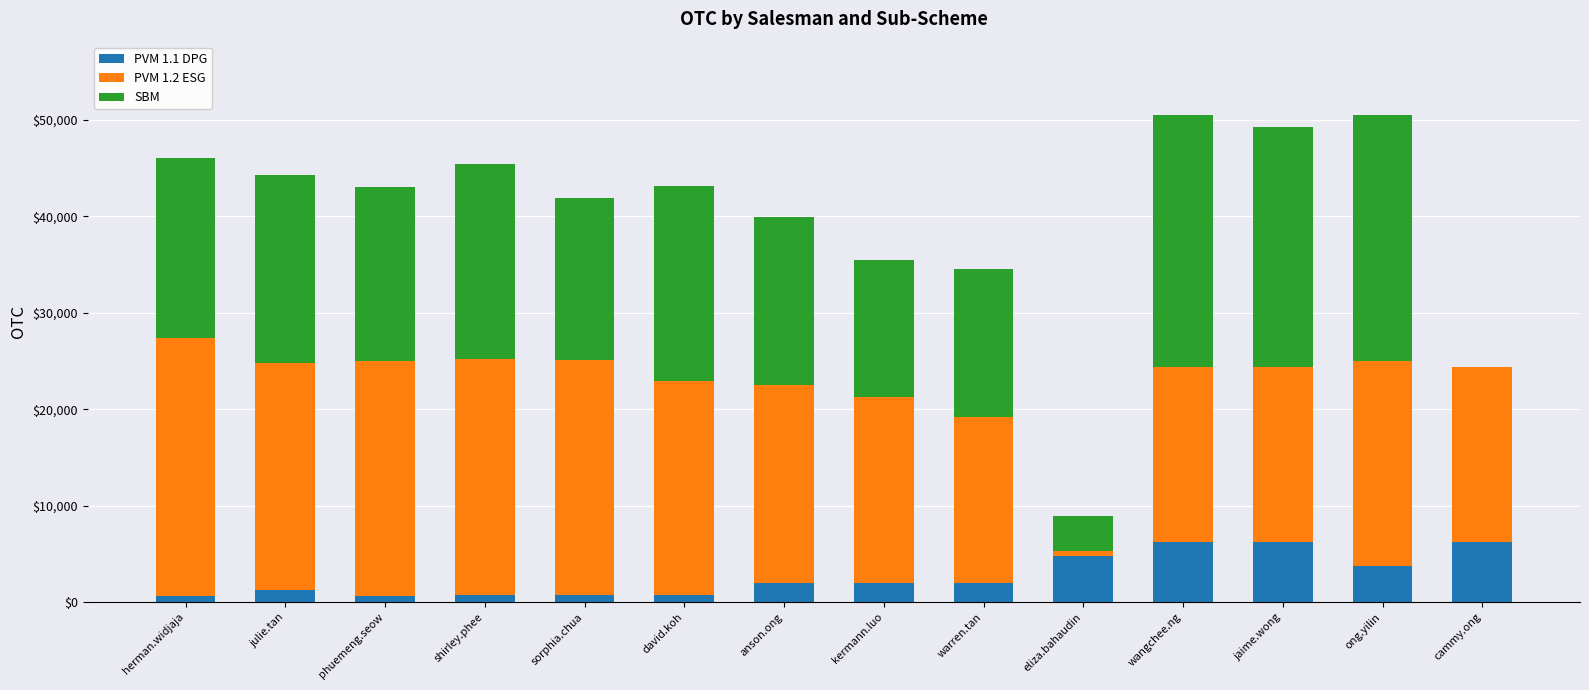

Is it true that PVM 1.1 DPG equals 3780 at ong.yilin?

True